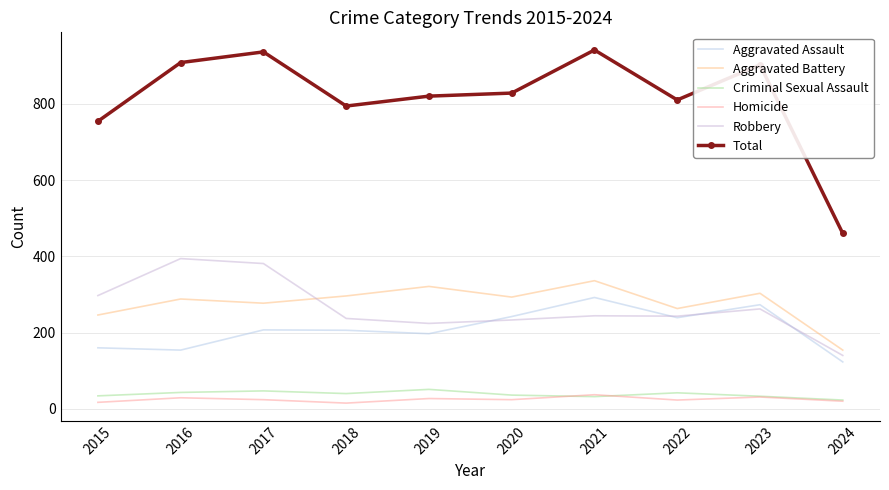

List the series in order of their peak value, lowest first.

Homicide, Criminal Sexual Assault, Aggravated Assault, Aggravated Battery, Robbery, Total